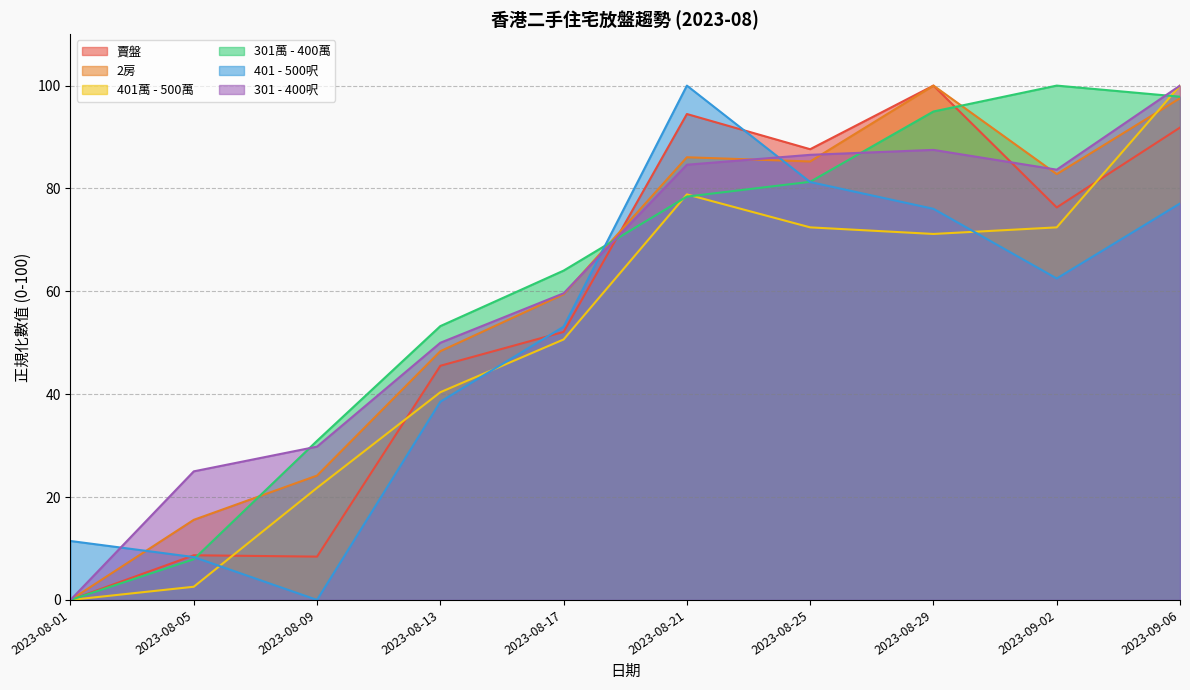

Is the value of 301萬 - 400萬 at 2023-09-06 greater than the value of 賣盤 at 2023-08-25?

Yes